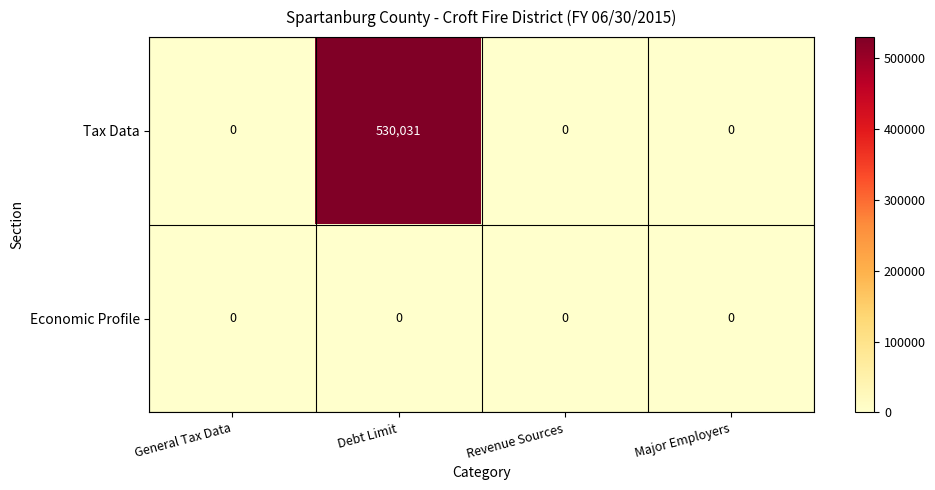

Which series changed the most between Debt Limit and Revenue Sources?

Tax Data